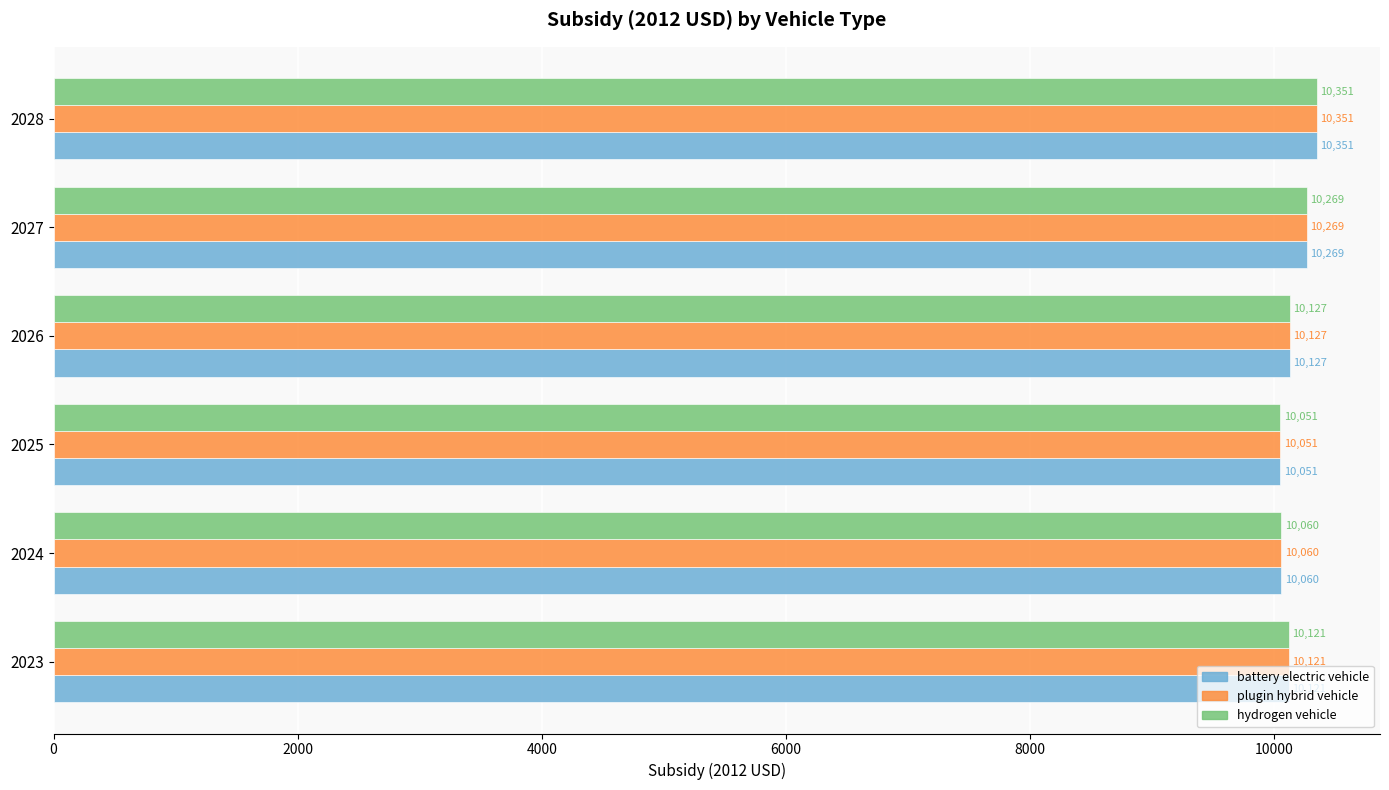

At how many categories does at least one series exceed 10077?

4